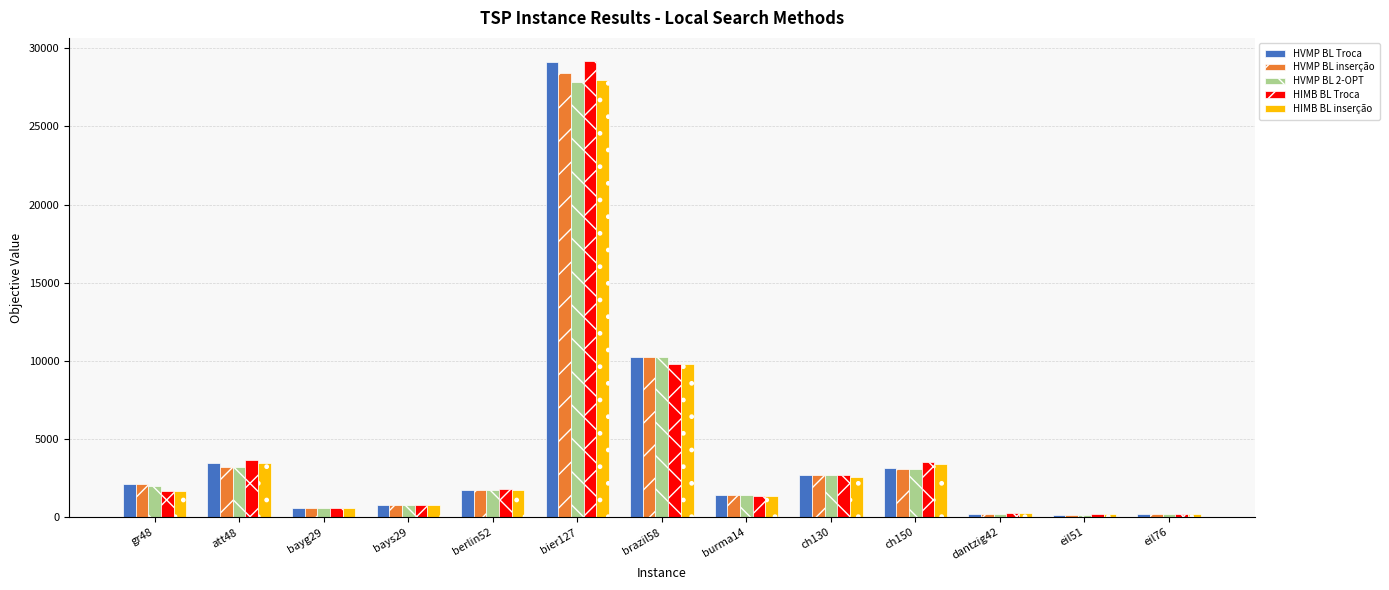

How many groups of bars are there?

13